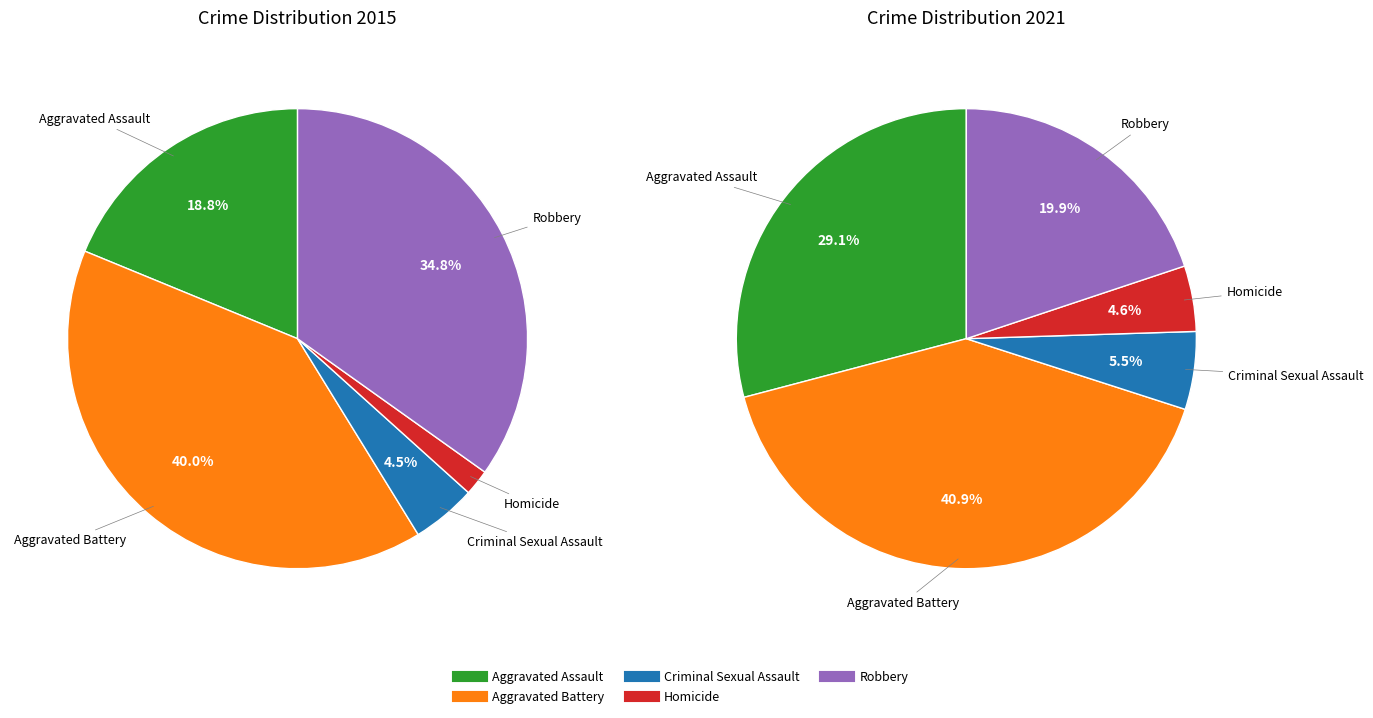

Rank the series by their maximum value, from highest to lowest.

2021, 2015